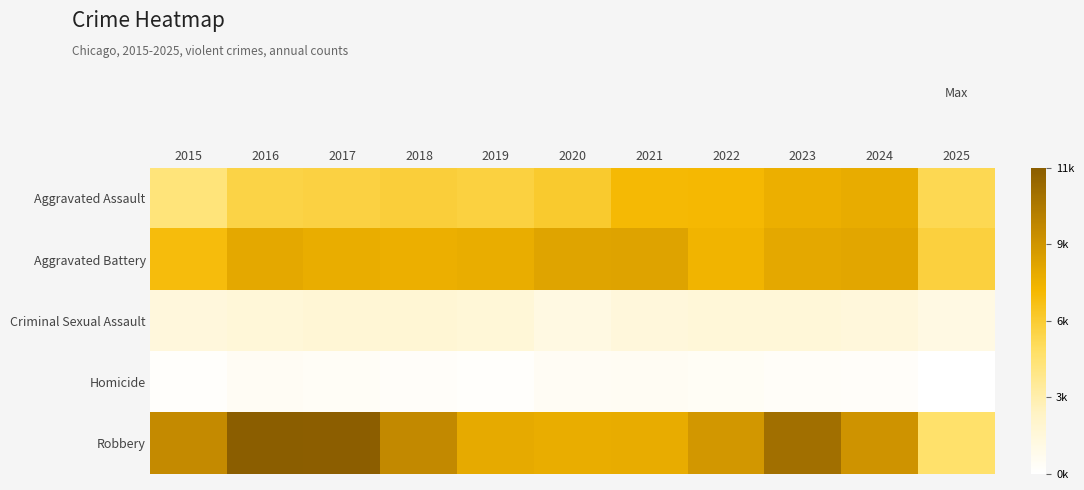

At how many categories does at least one series exceed 2046?

11